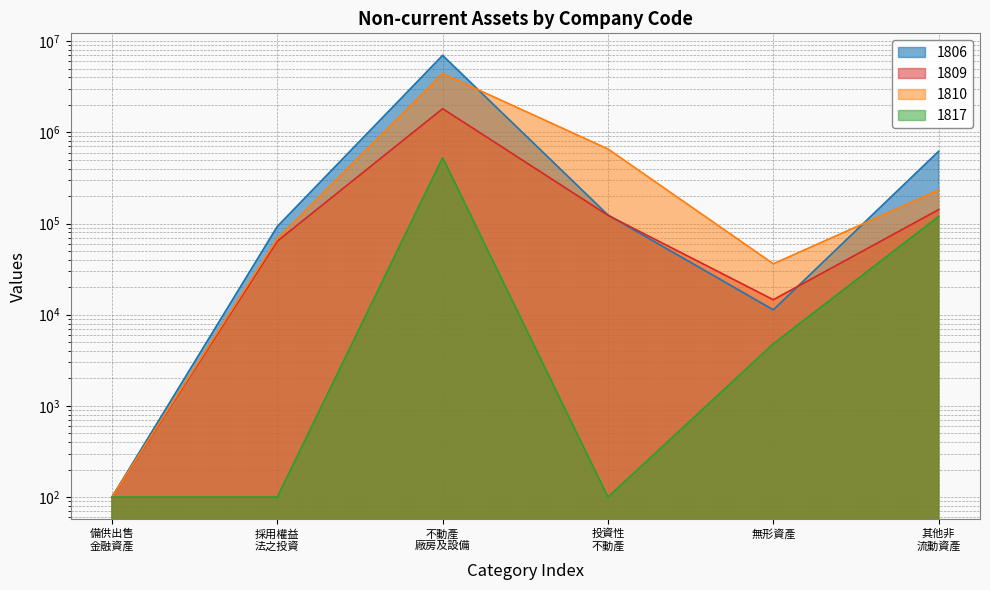

How many series are shown in this chart?

4